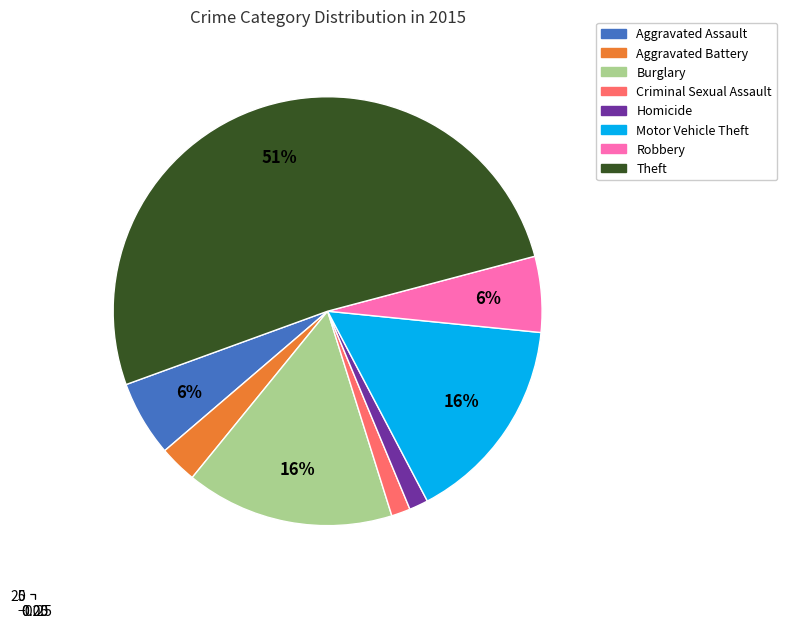

To the nearest percent, what percentage of the pie is Criminal Sexual Assault?

1%